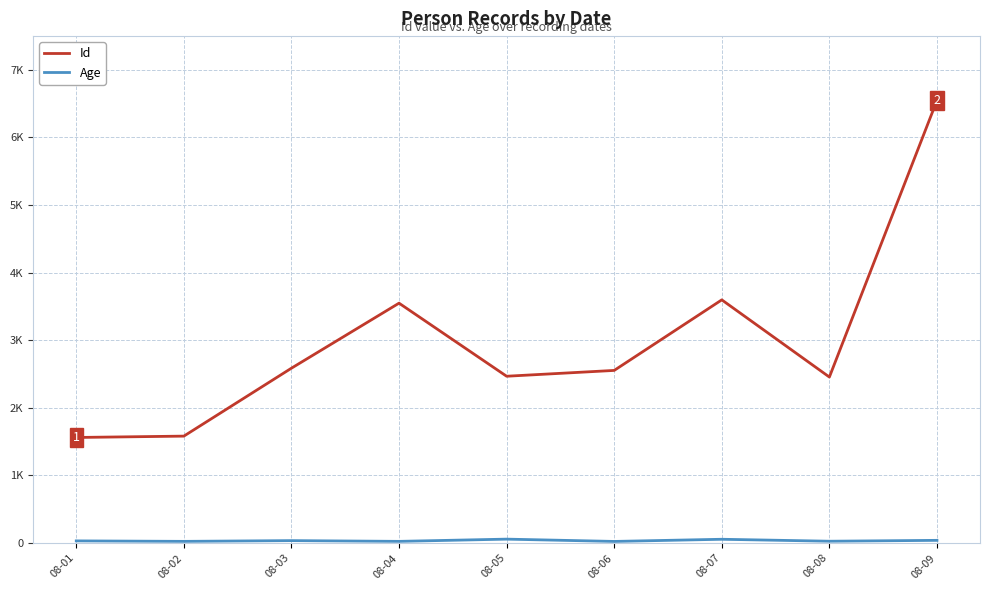

What is the greatest value displayed?

6548